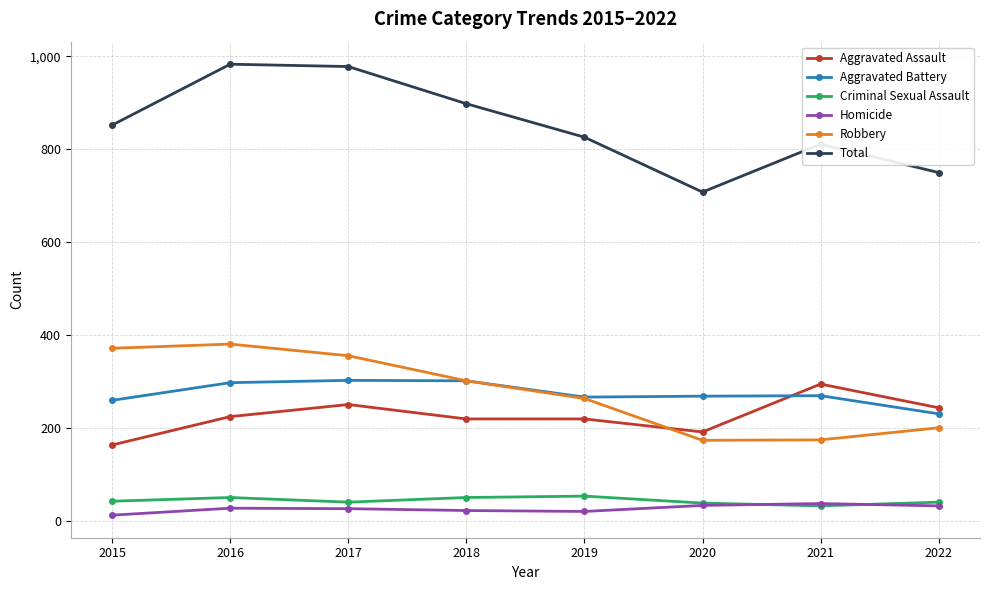

Does the chart have visible grid lines?

Yes